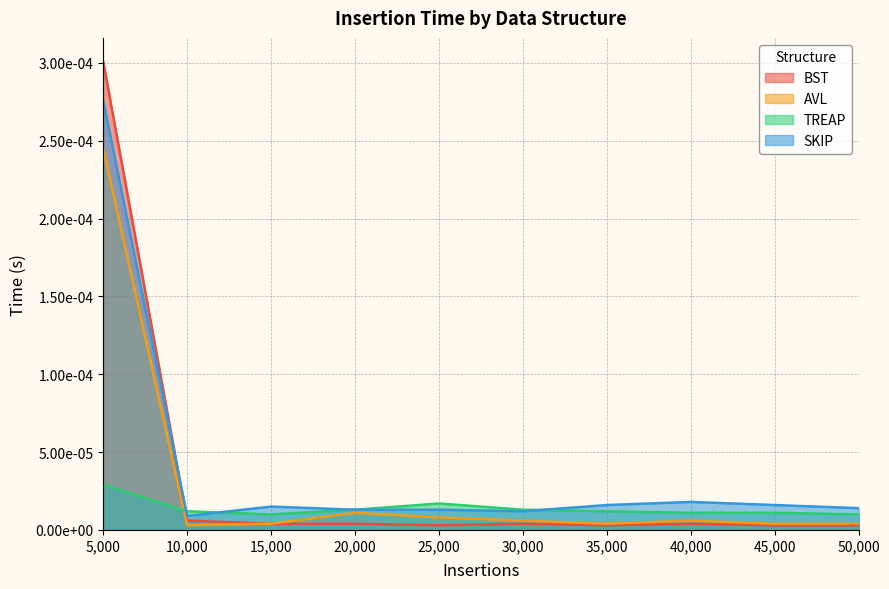

True or false: SKIP has a value of 0.0 at 30000.

True